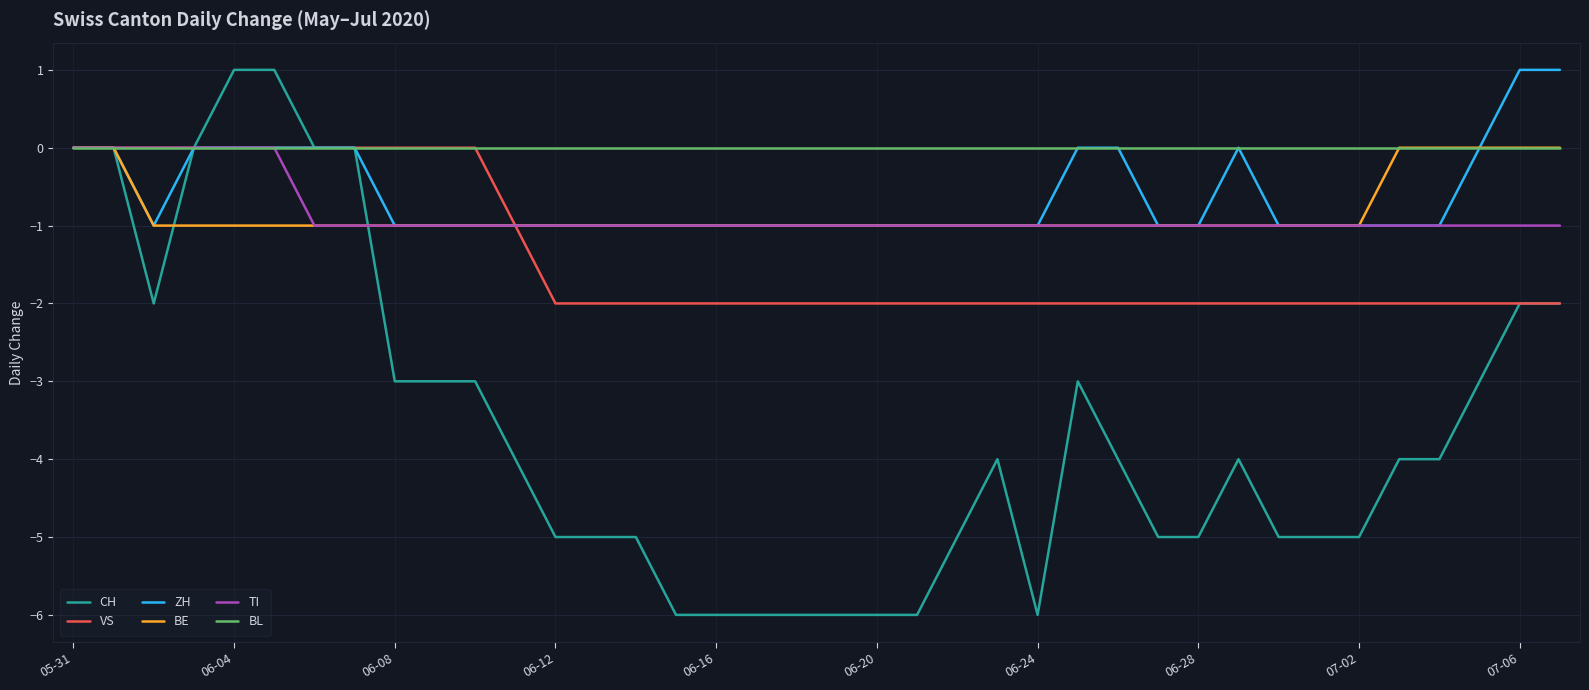

Which series has the largest range (max minus min)?

CH